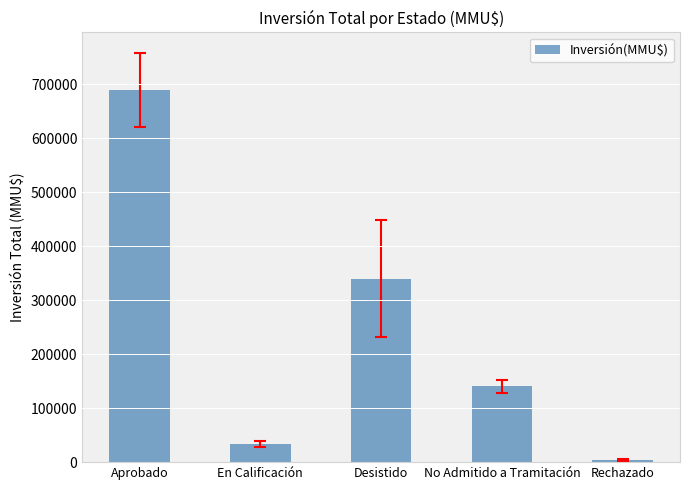

Where does the data first go above 140305?

Aprobado